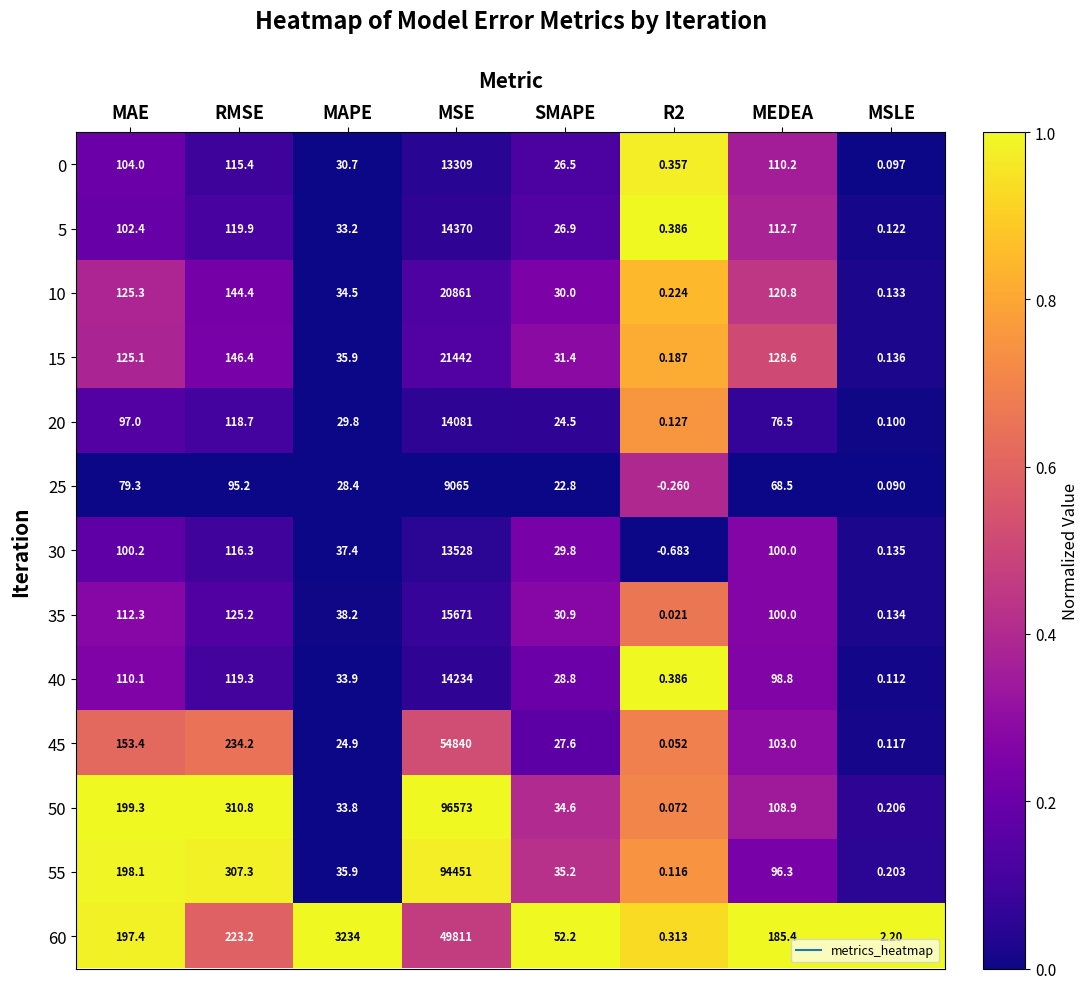

Which category has the lowest value across all series?

R2